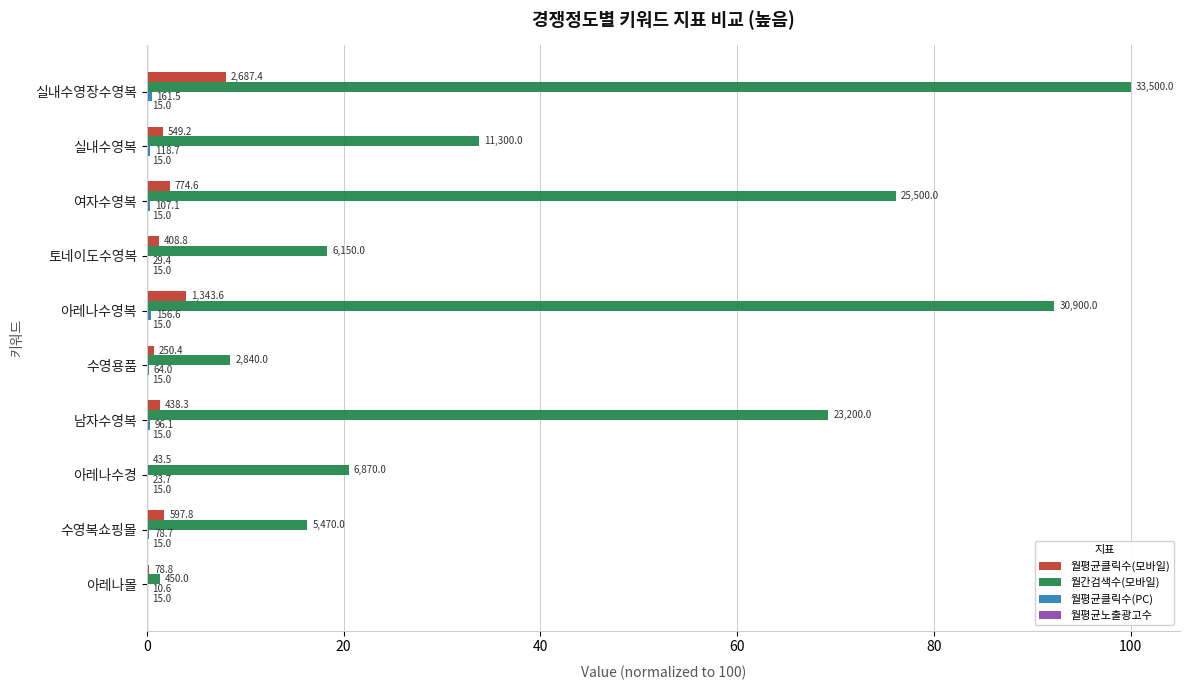

Reading left to right, extract all data points from this chart.

월평균클릭수(모바일): 8.0	1.6	2.3	1.2	4.0	0.7	1.3	0.1	1.8	0.2
월간검색수(모바일): 100.0	33.7	76.1	18.4	92.2	8.5	69.3	20.5	16.3	1.3
월평균클릭수(PC): 0.5	0.4	0.3	0.1	0.5	0.2	0.3	0.1	0.2	0.0
월평균노출광고수: 0.2	0.2	0.2	0.2	0.2	0.2	0.2	0.2	0.2	0.2